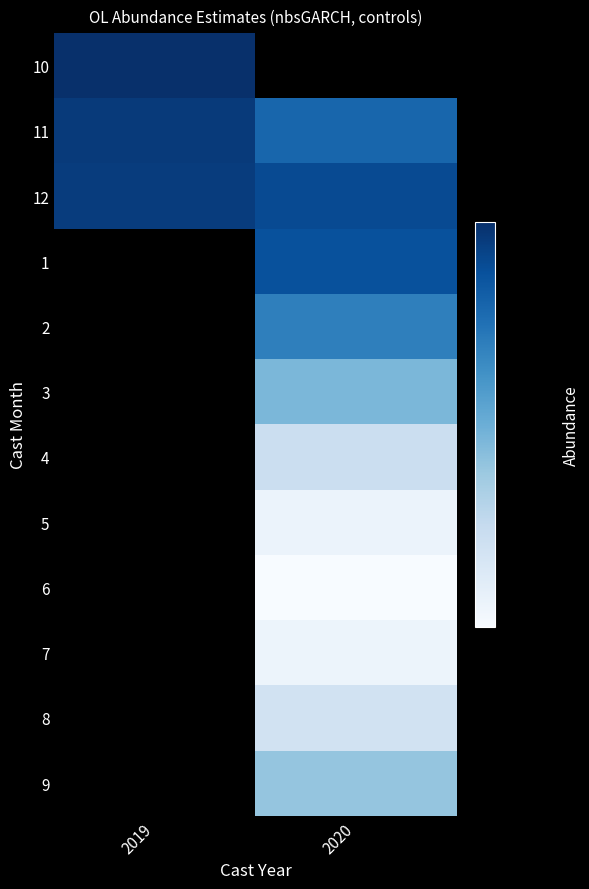

At how many categories does at least one series exceed 0?

2